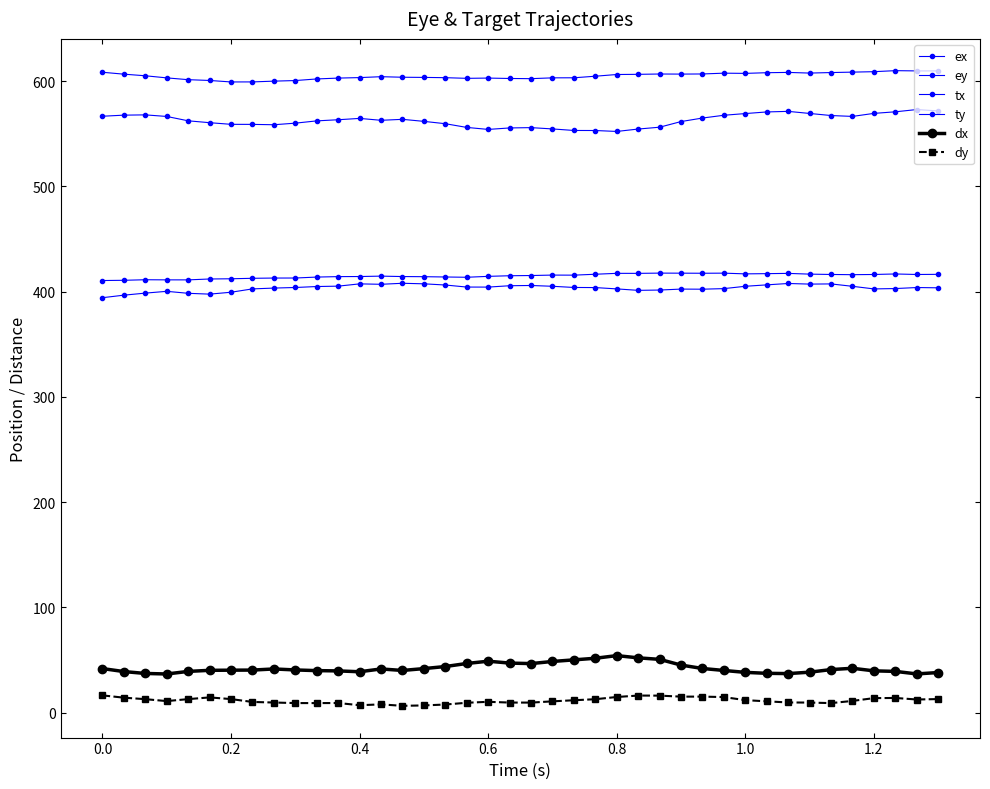

True or false: tx and ey cross at least once.

False